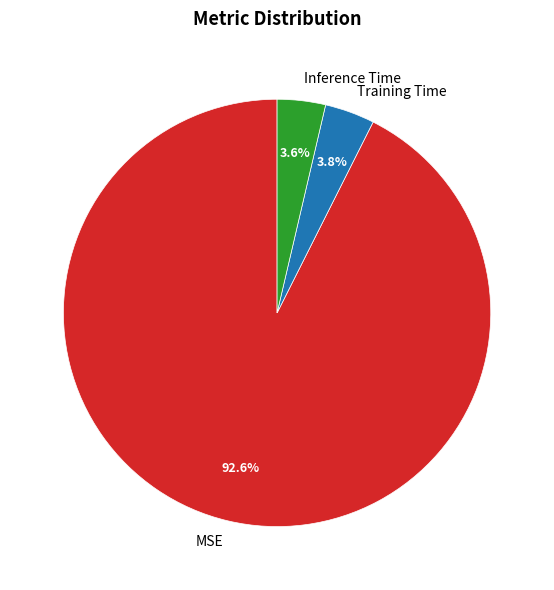

To the nearest percent, what is the difference between the largest and smallest slice percentages?

89%